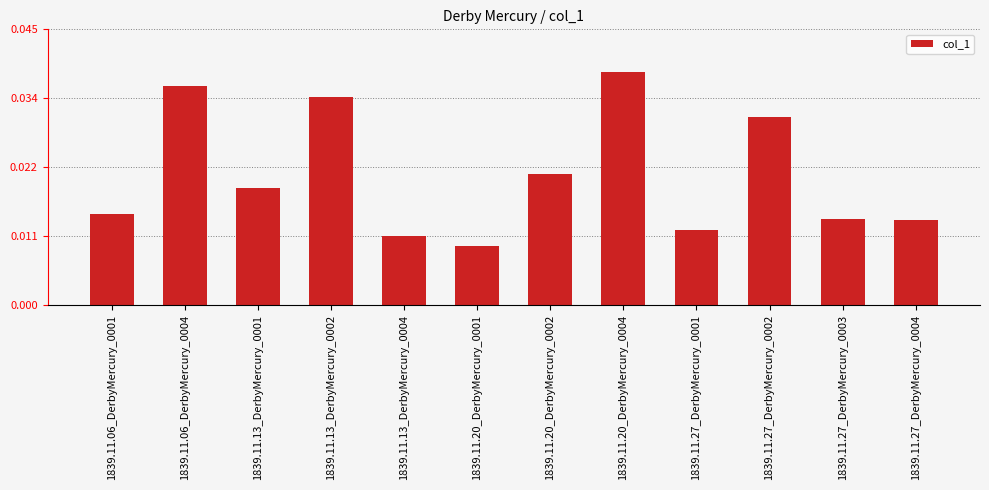

Does the chart contain any negative values?

No